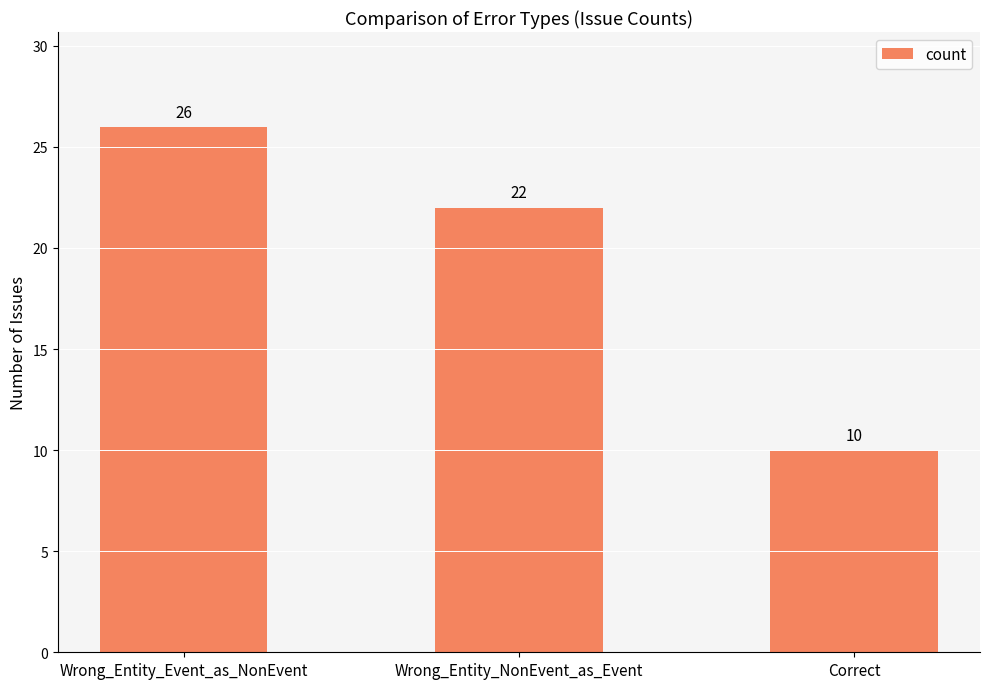

Where is the data nearest to the value 18?

Wrong_Entity_NonEvent_as_Event